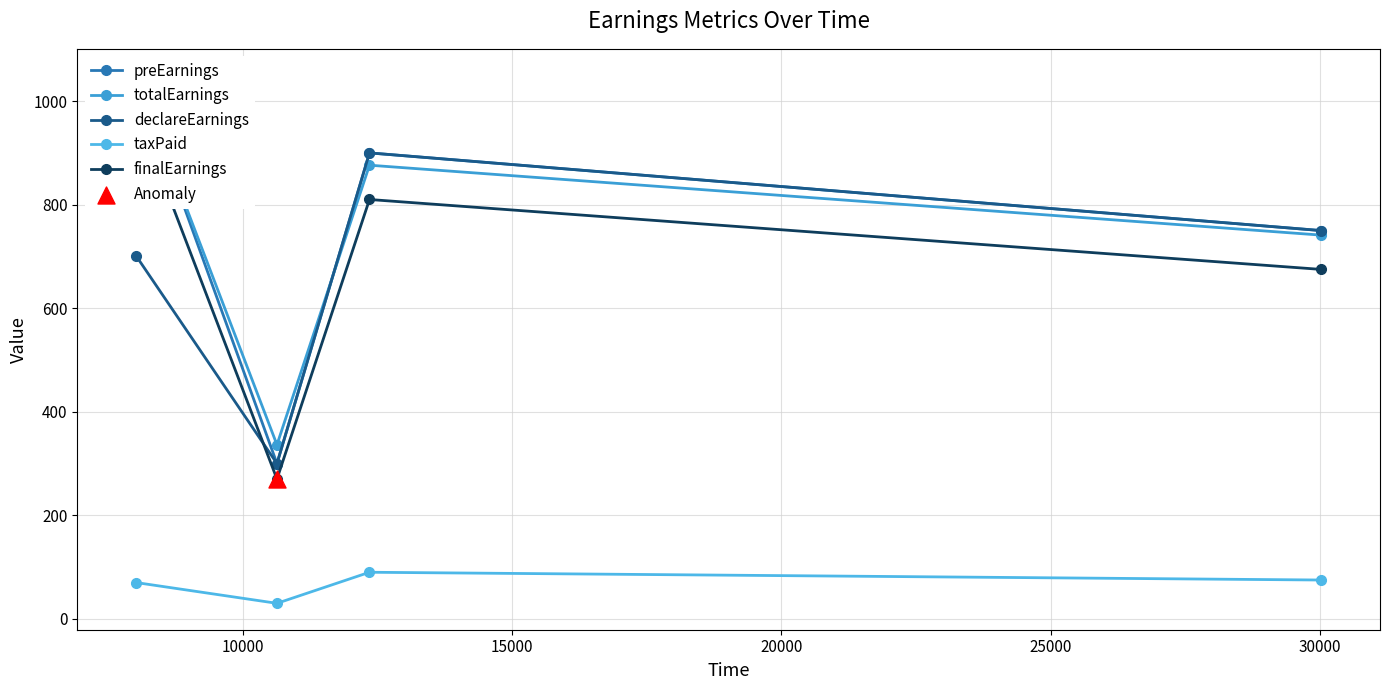

True or false: declareEarnings and taxPaid cross at least once.

False